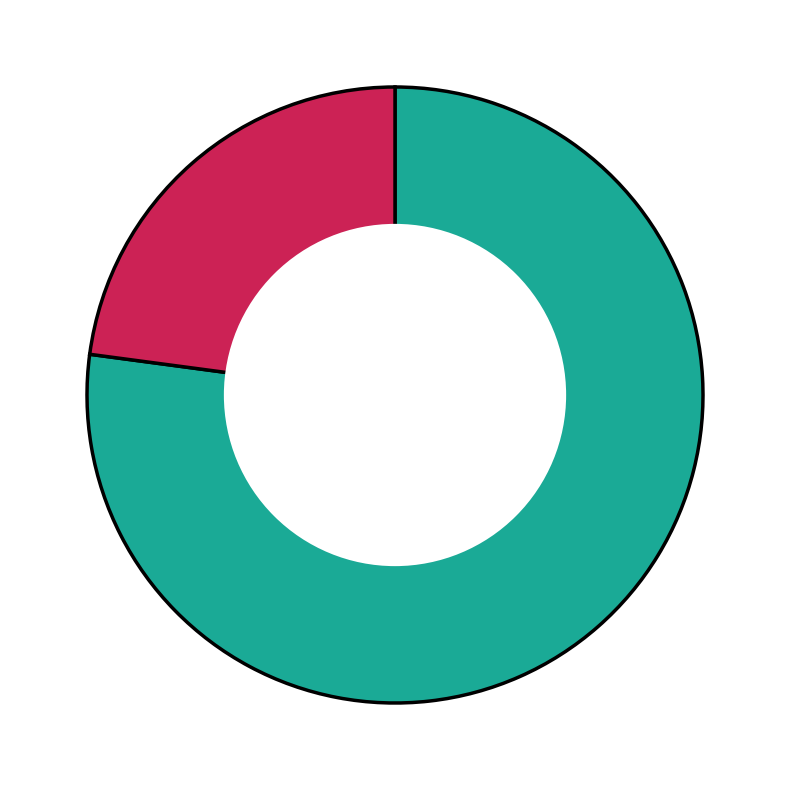

Is there a majority slice in this chart?

Yes